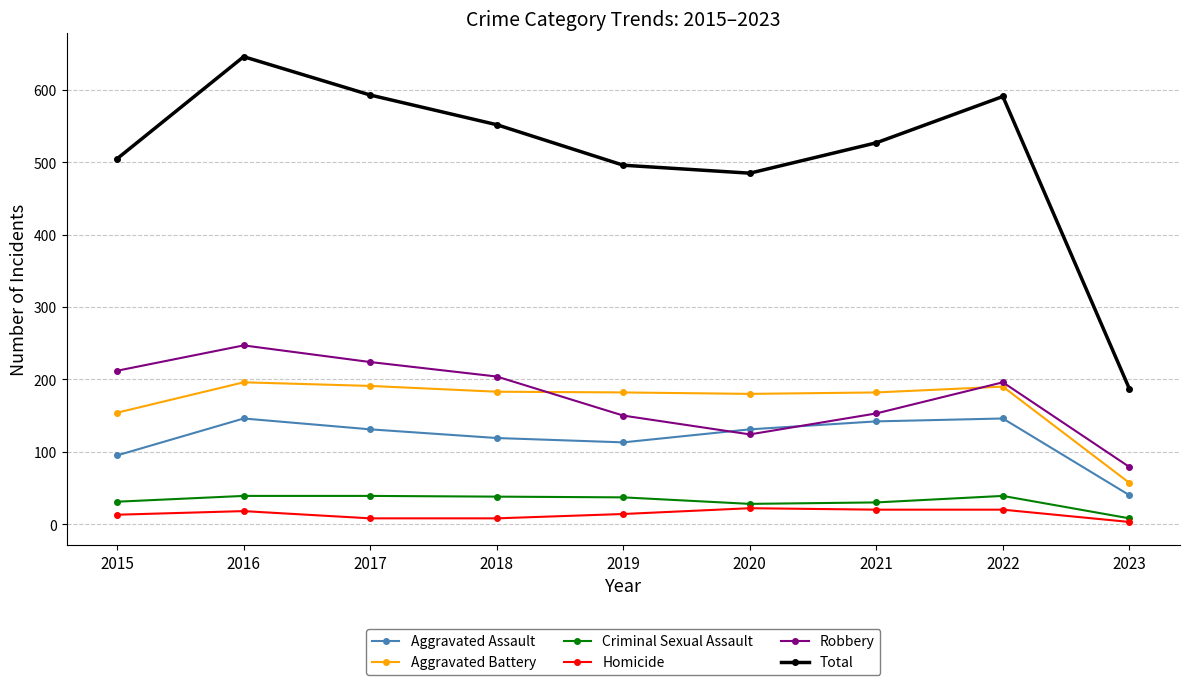

What is the value of the Criminal Sexual Assault point at the 8th from the left?

39